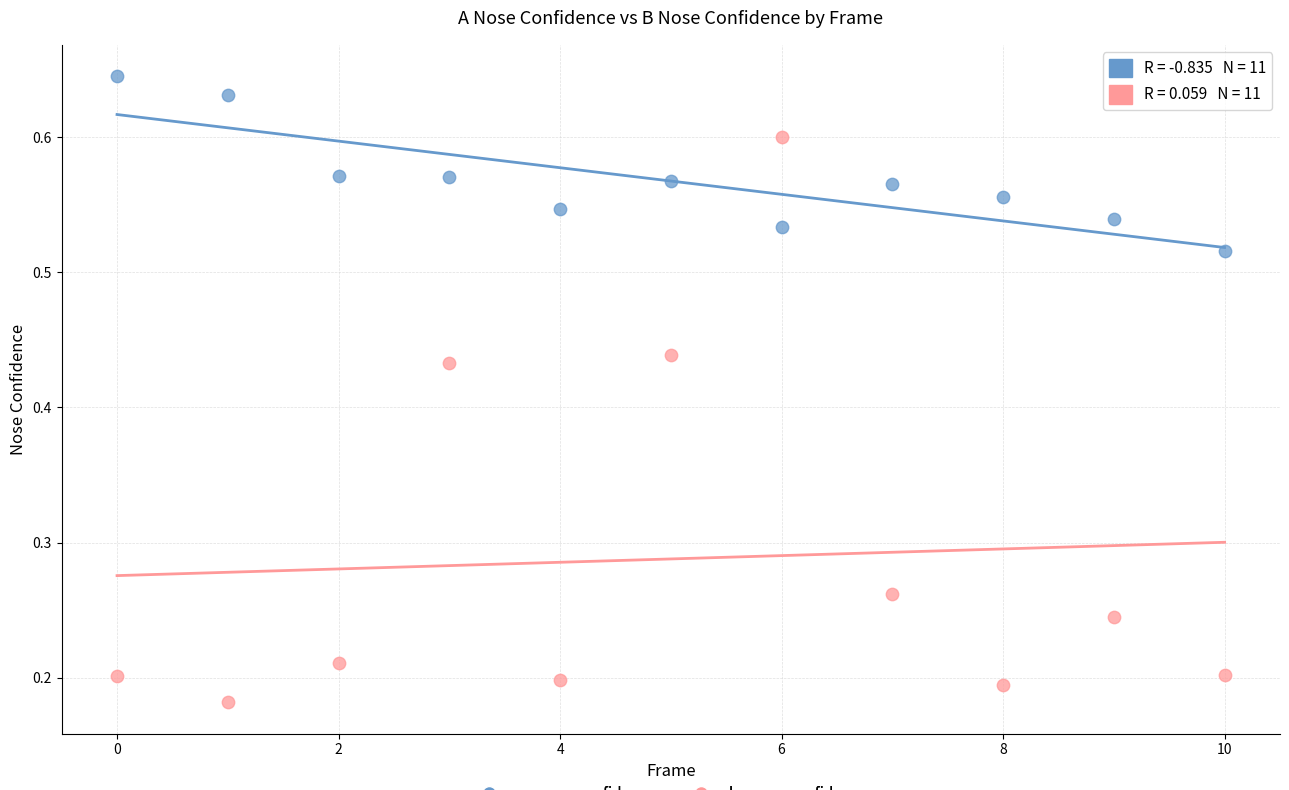

Which series reaches the maximum Y coordinate?

a_nose_confidence